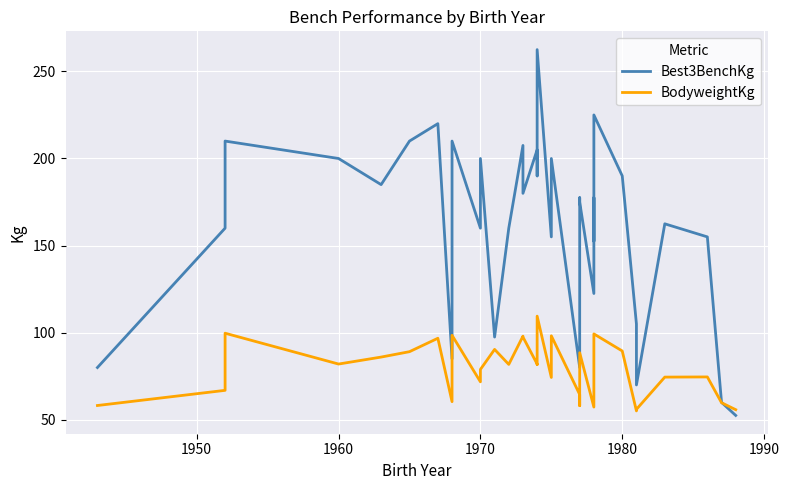

List the series in order of their peak value, highest first.

Best3BenchKg, BodyweightKg